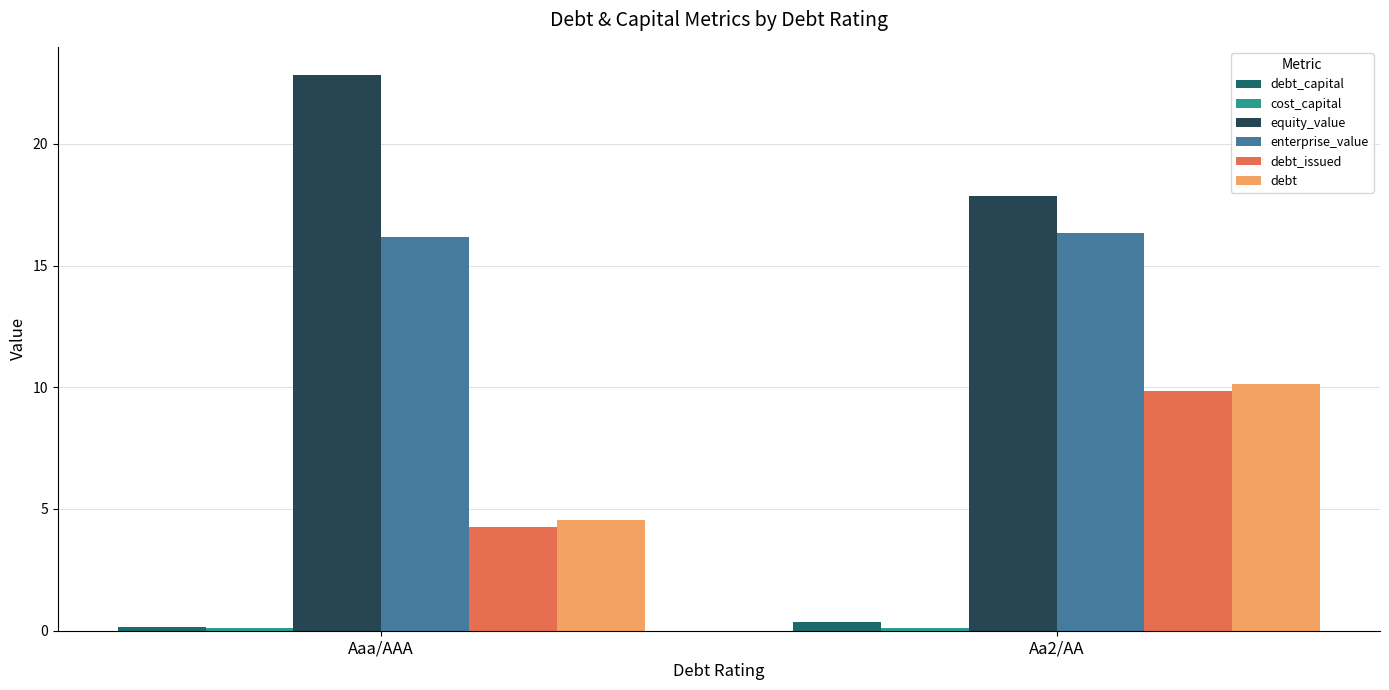

What is the spread (max minus min) of values at Aa2/AA?

17.8